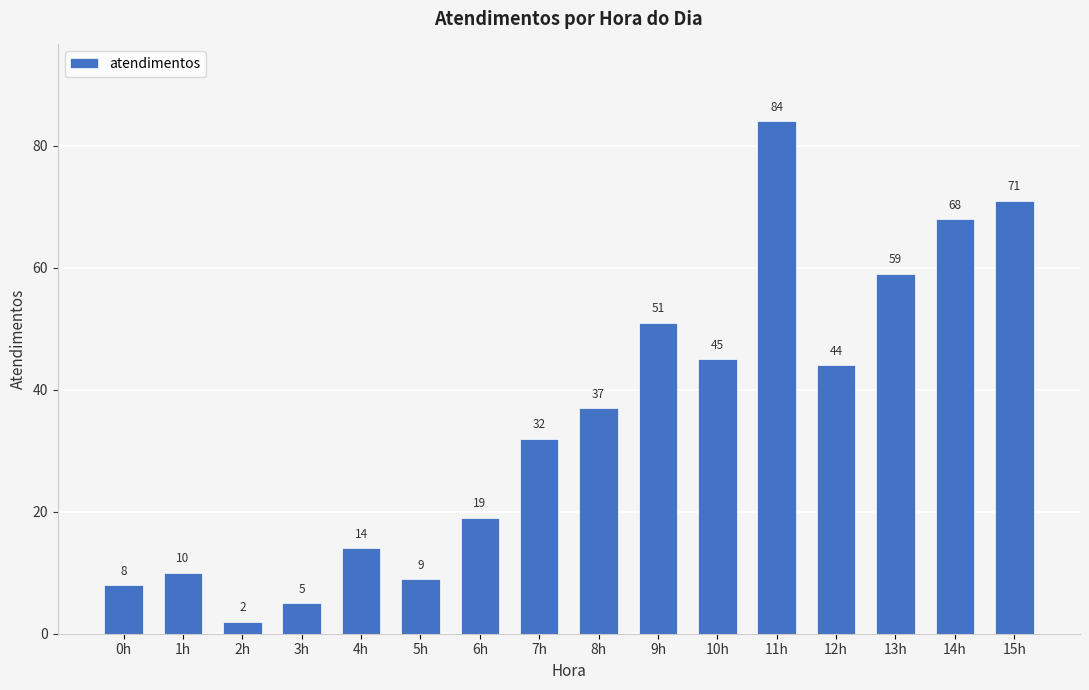

How many values are below 37?

8